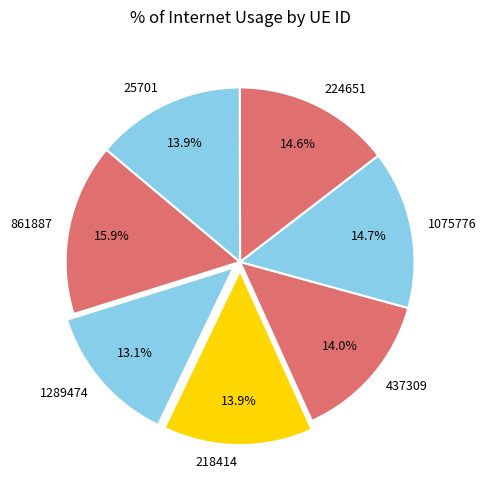

What portion of the pie excludes 861887?

84.1%